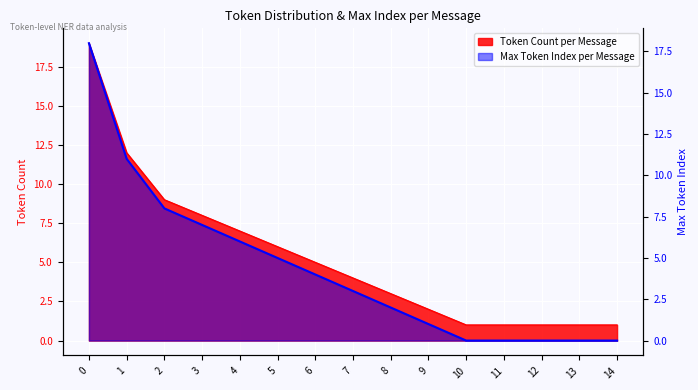

Reading right to left, what are all the values shown in this chart?

Token Count per Message: 1	1	1	1	1	2	3	4	5	6	7	8	9	12	19
Max Token Index per Message: 0	0	0	0	0	1	2	3	4	5	6	7	8	11	18